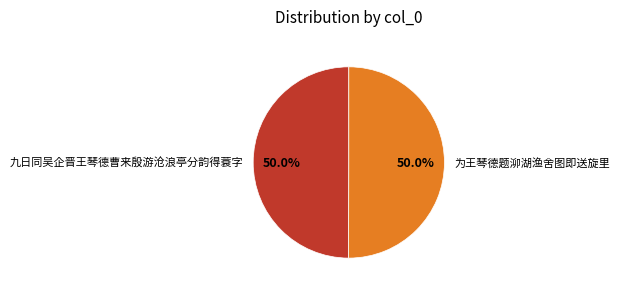

To the nearest percent, what portion does 九日同吴企晋王琴德曹来殷游沧浪亭分韵得蓑字 represent?

50%